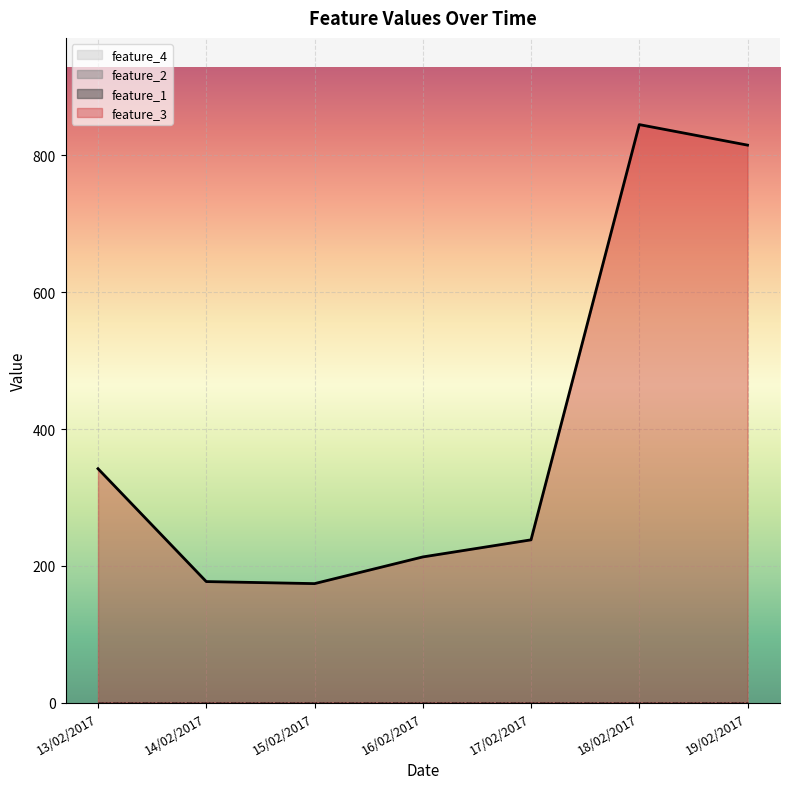

At 17/02/2017, list the series in order from largest to smallest.

feature_3, feature_1, feature_2, feature_4